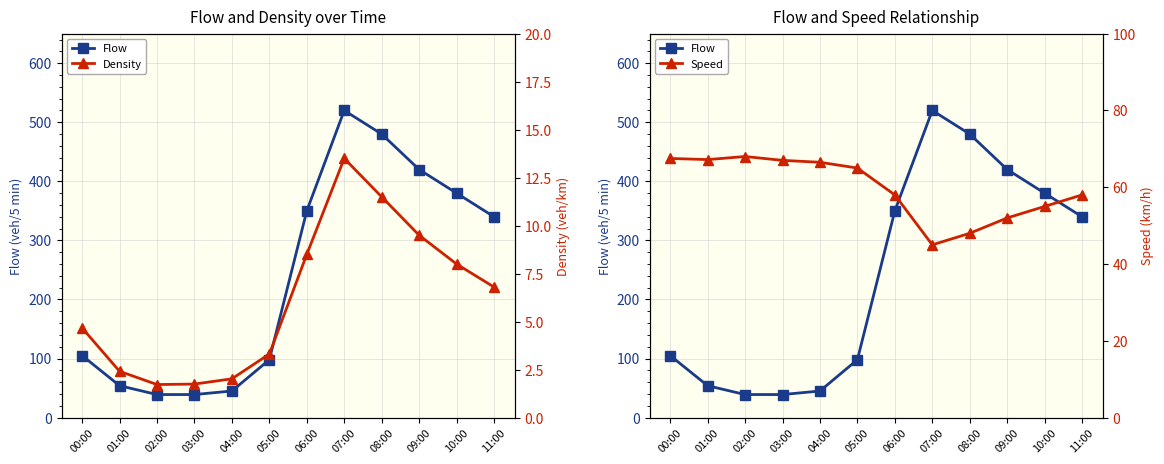

At which category does the chart reach its peak across all series?

07:00